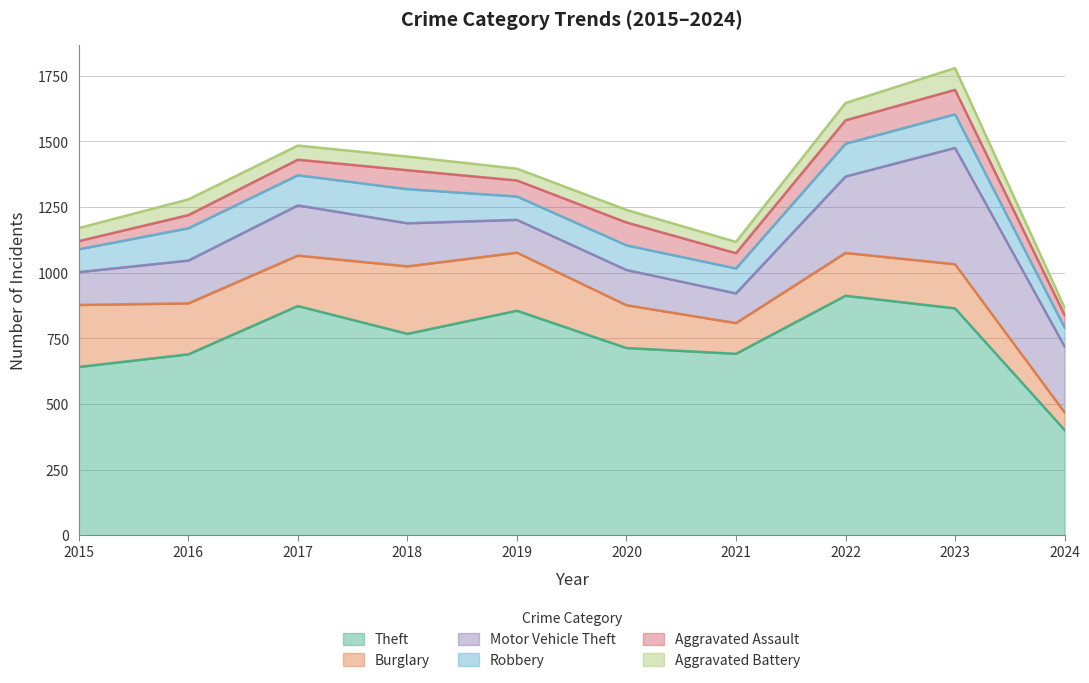

What is the greatest value displayed?

912